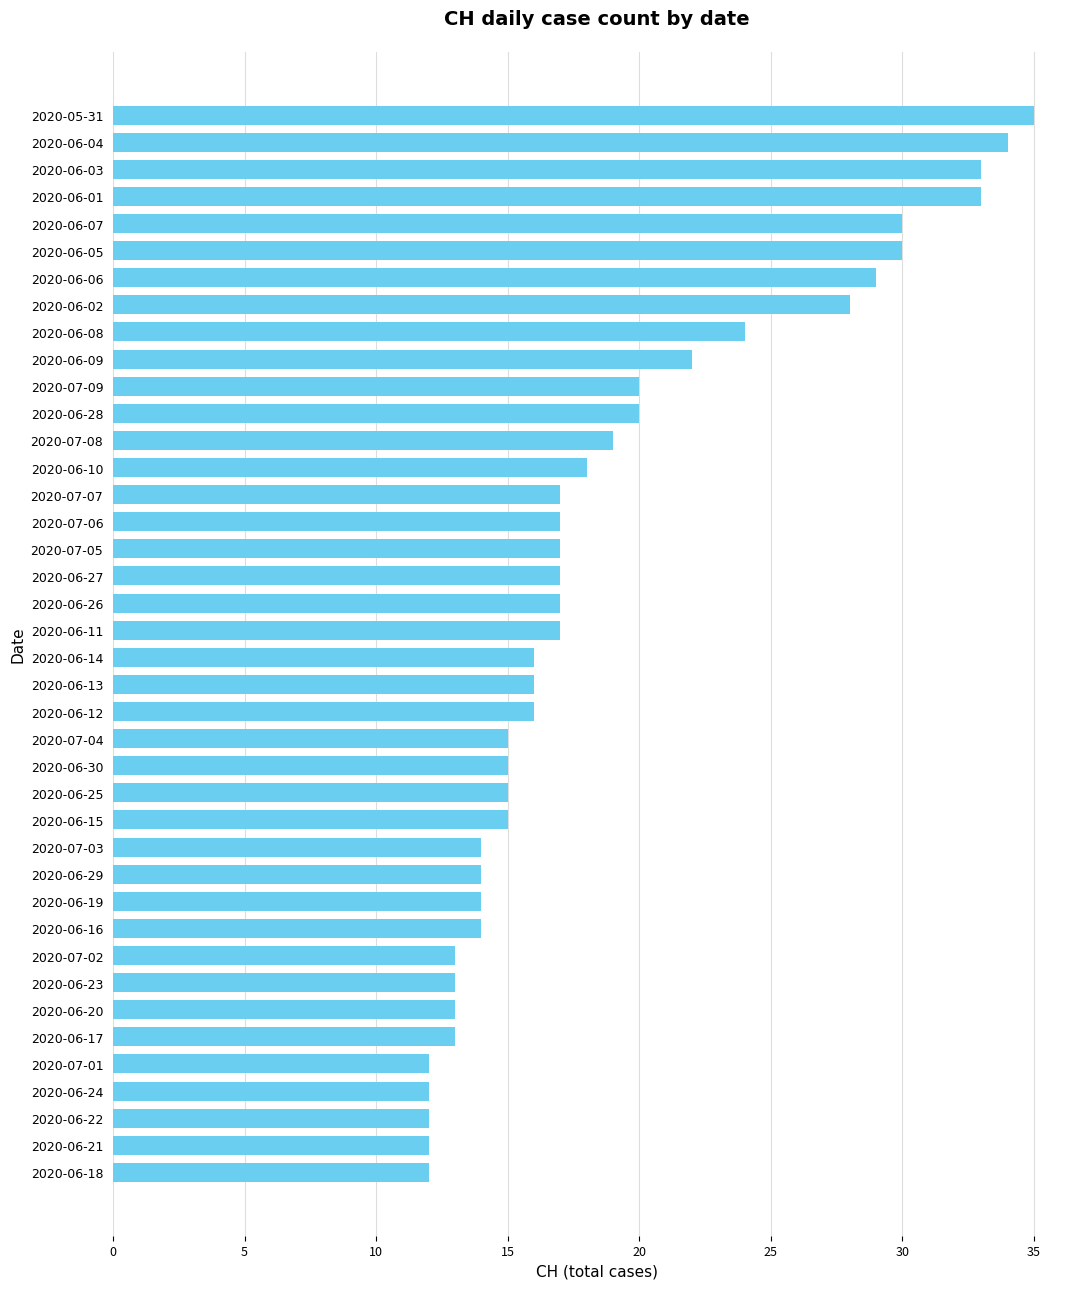

What is the sum of all values?

753